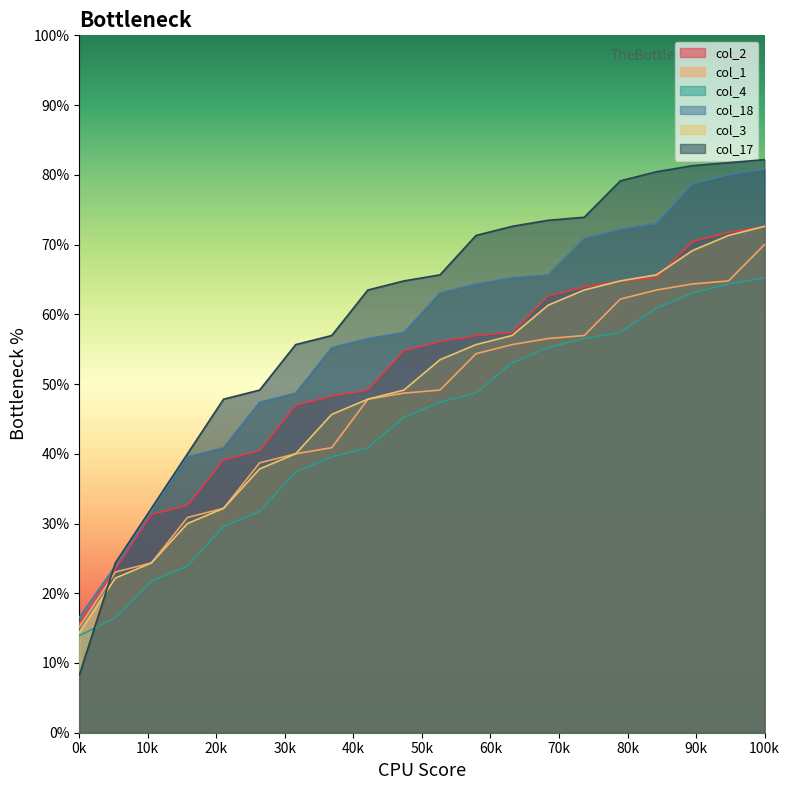

The col_1 series shows 92 at 6. True or false?

True